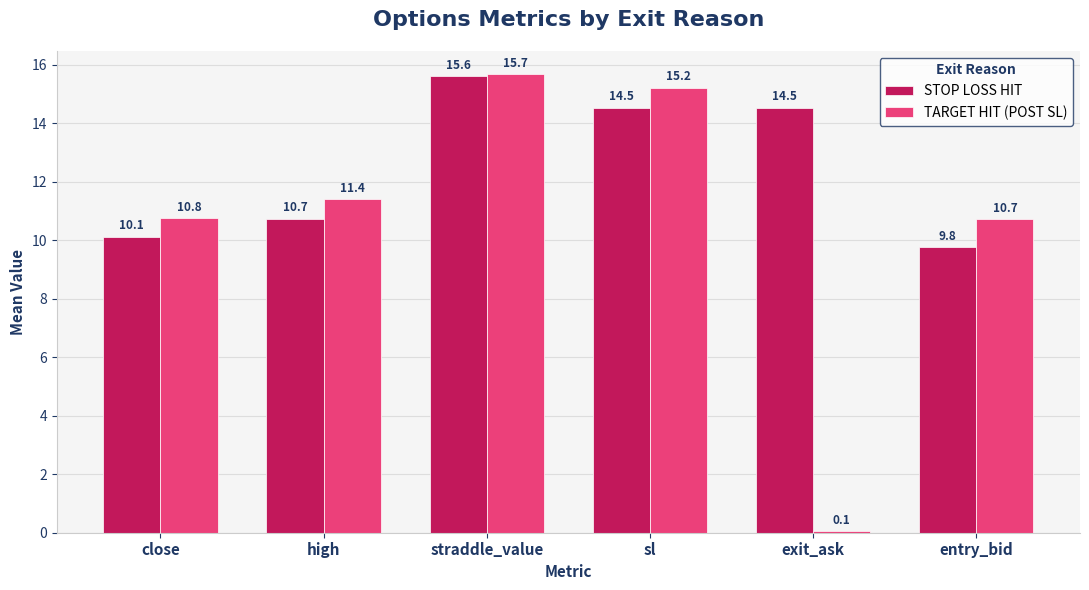

Which series has the largest total across all categories?

STOP LOSS HIT